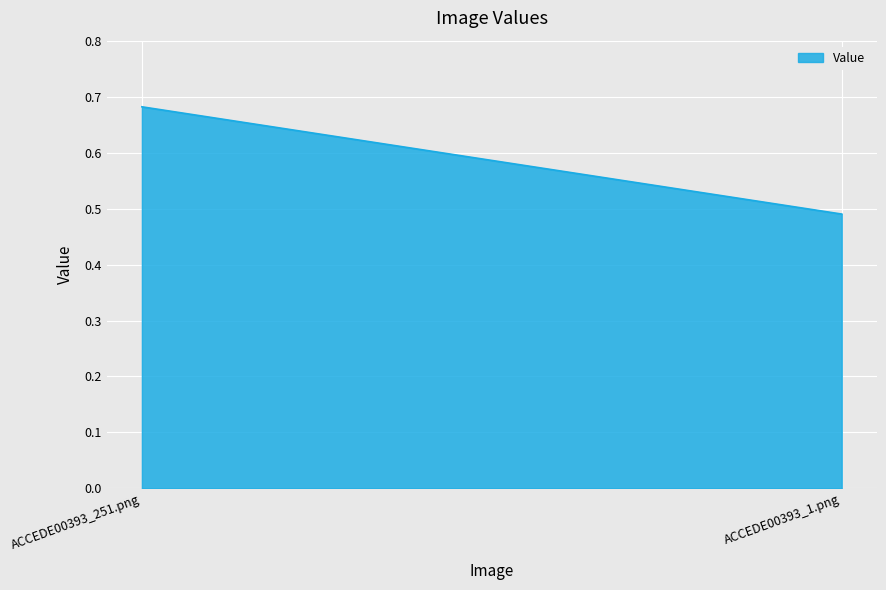

What is the value of the 1st point from the left?

0.7